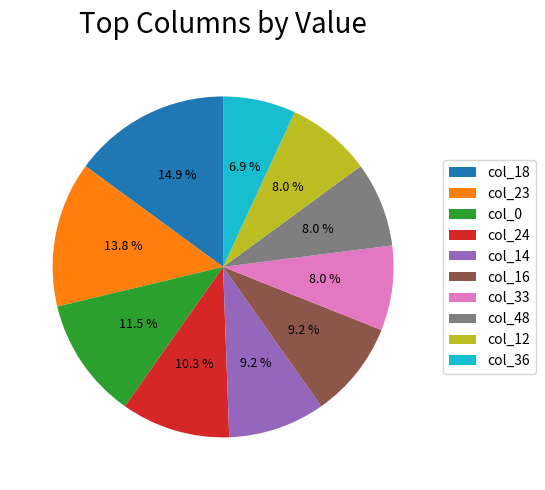

Count the number of slices in the pie.

10